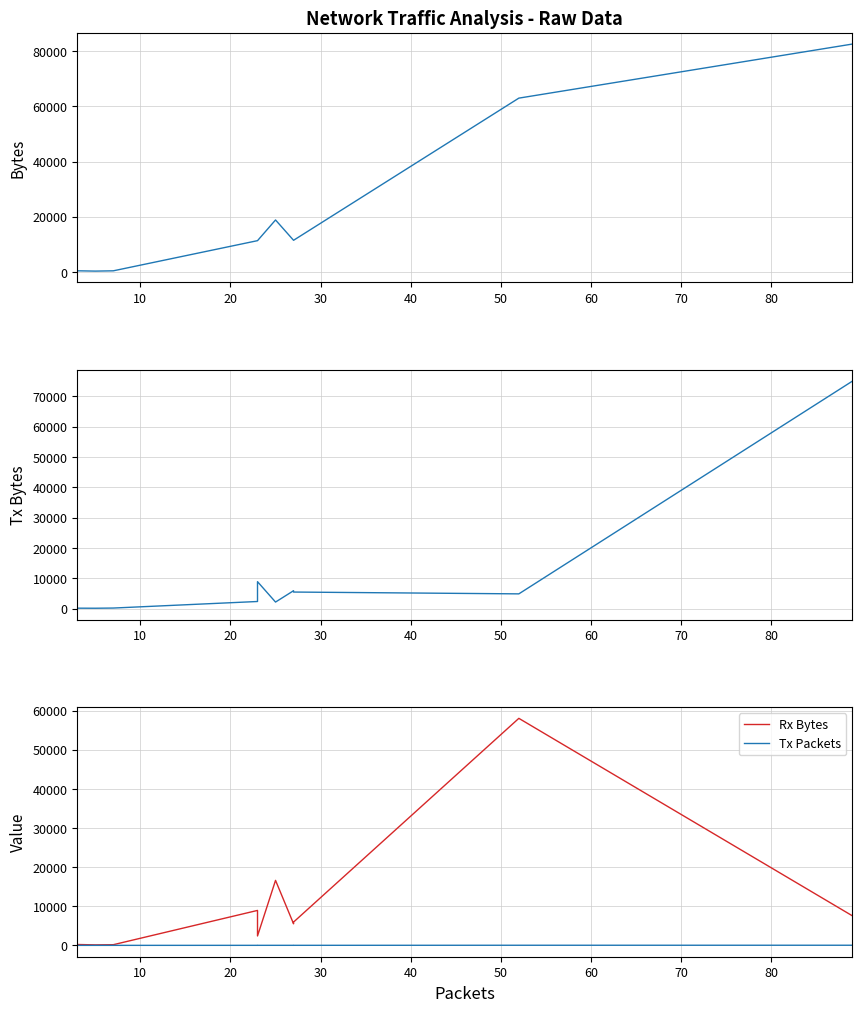

How many data points does each series have?

11